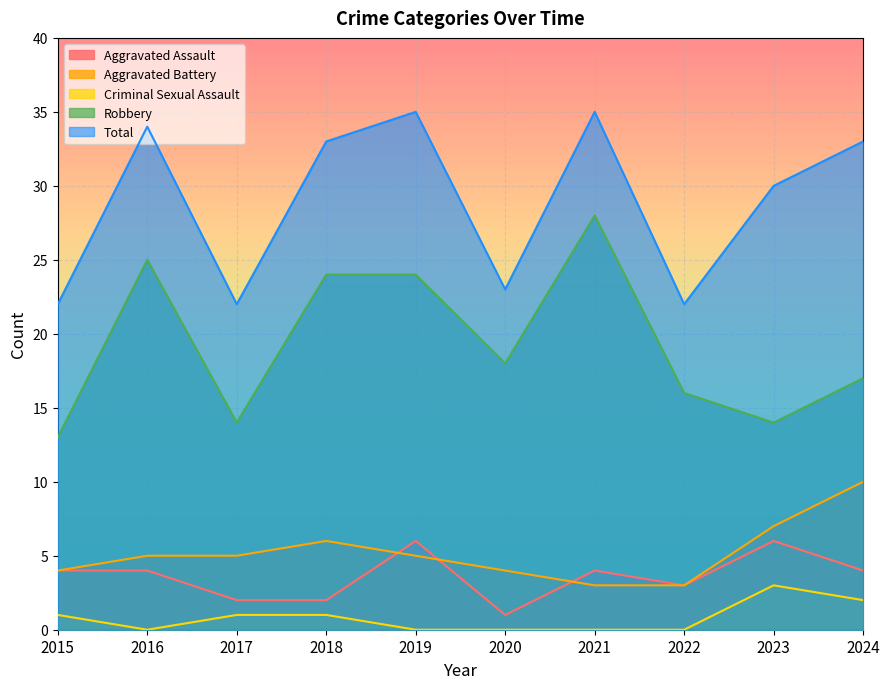

What are all the series names shown in the legend?

Aggravated Assault, Aggravated Battery, Criminal Sexual Assault, Robbery, Total